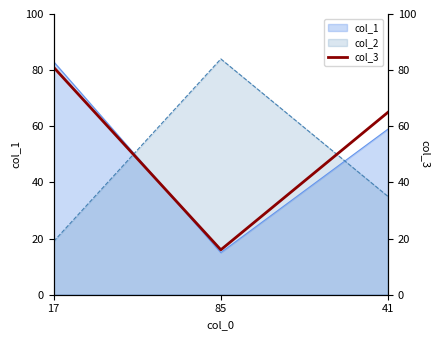

What is the difference between the maximum and minimum values?

65